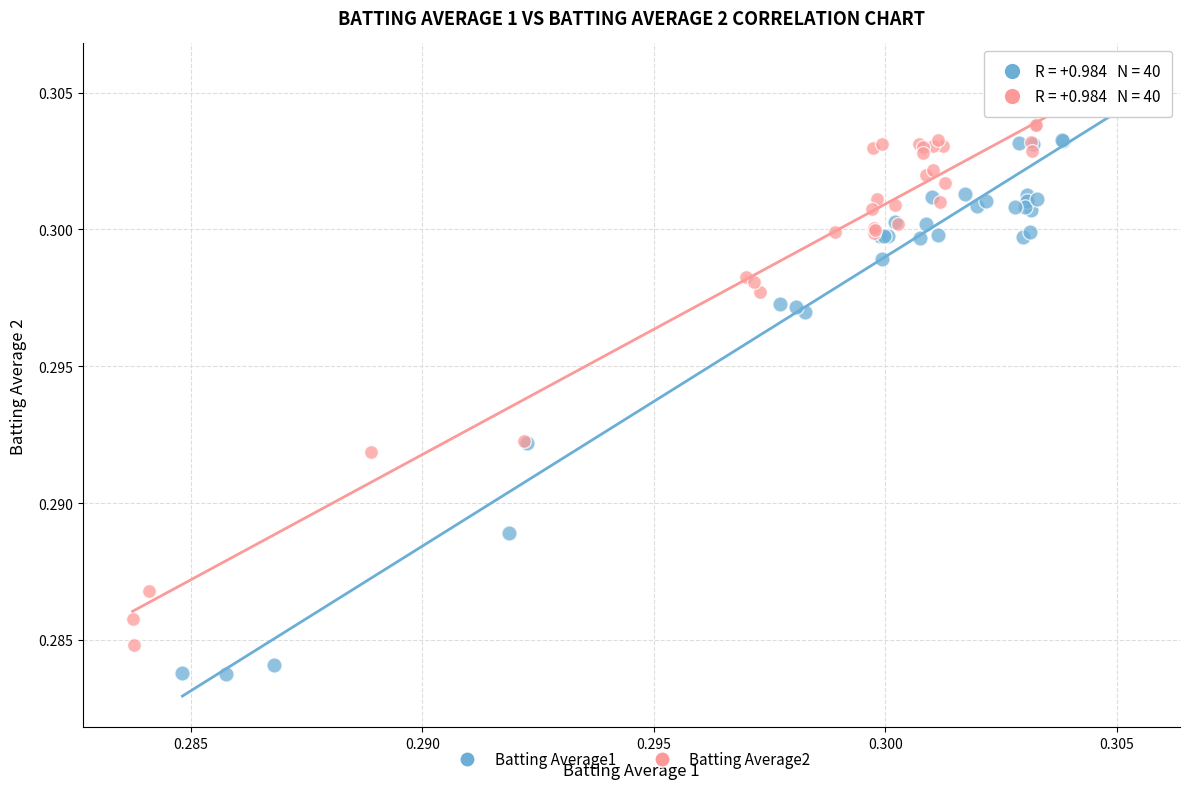

Which series has the widest spread of Y values?

Batting Average1